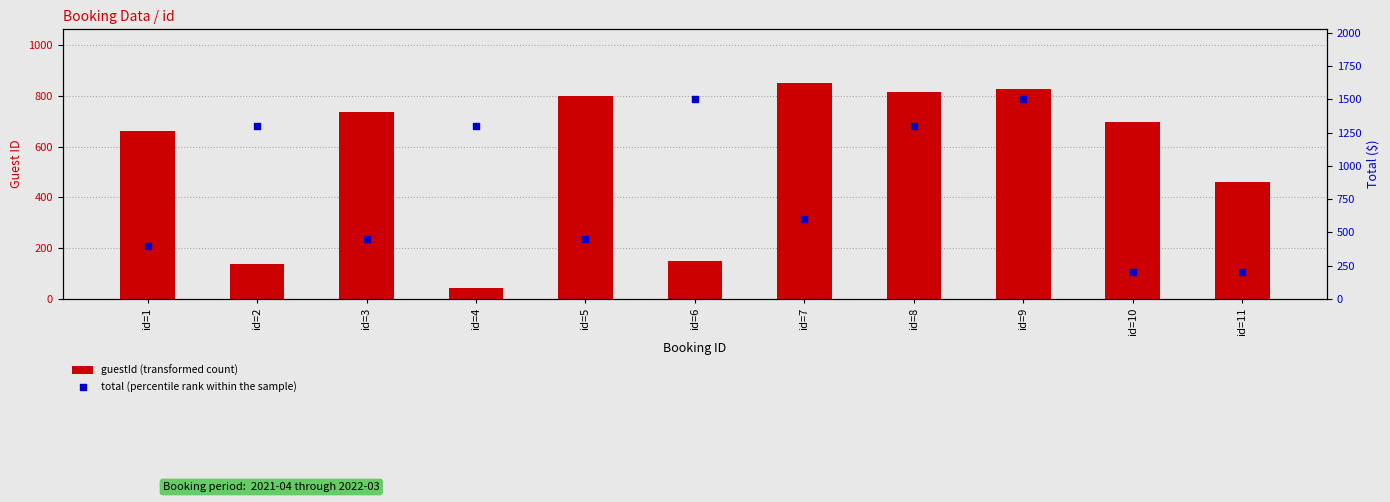

Is the value of guestId (transformed count) at id=7 greater than the value of total (percentile rank within the sample) at id=8?

No